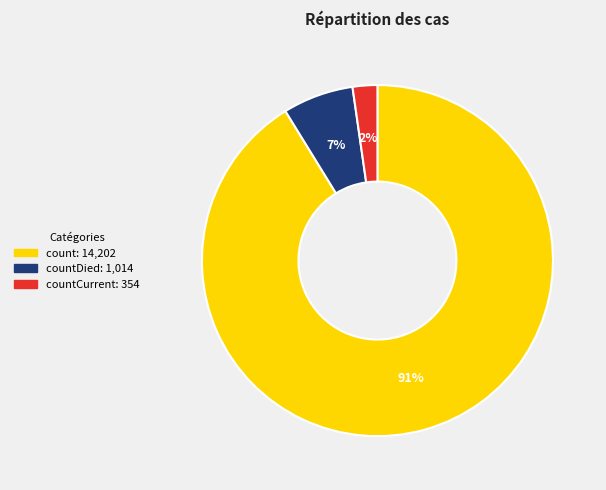

Does any single category account for the majority?

Yes